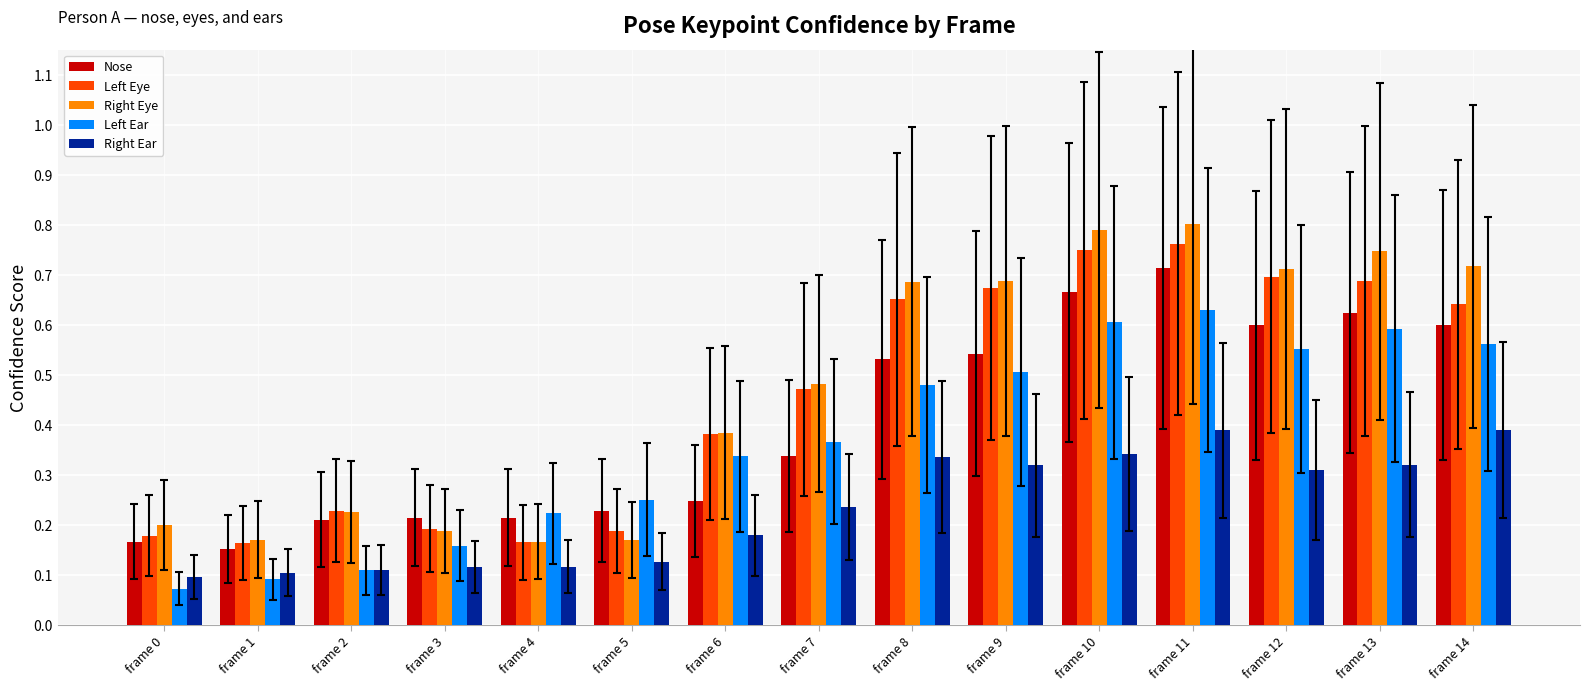

What is the sum of the Left Ear values at frame 7 and frame 10?

1.0